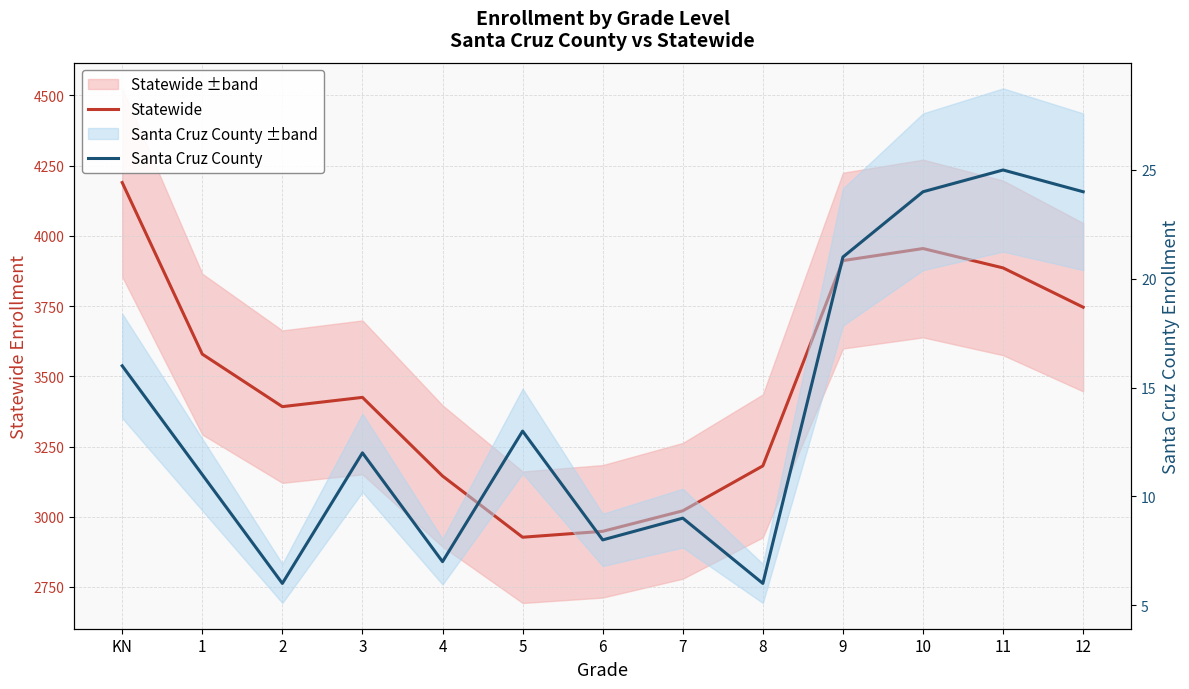

How many lines are shown in the chart?

2